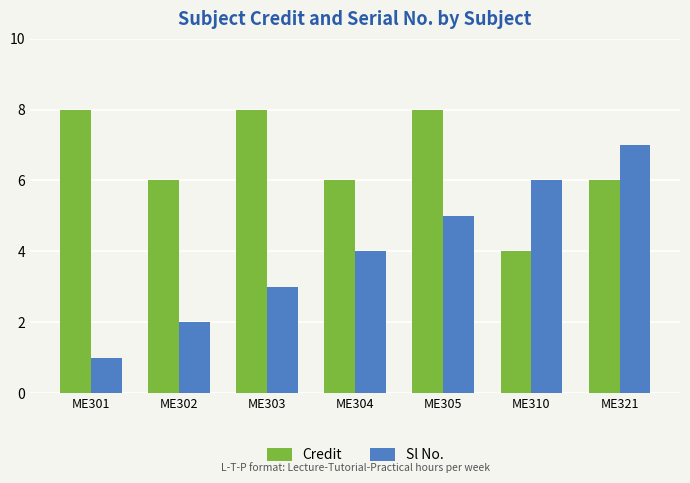

What is the total value across all series at ME303?

11